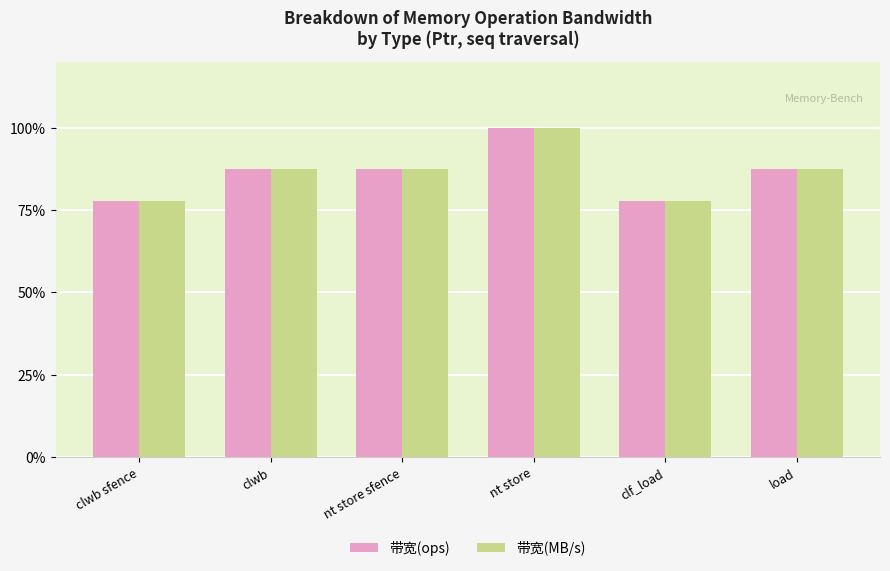

What is the greatest value displayed?

100.0